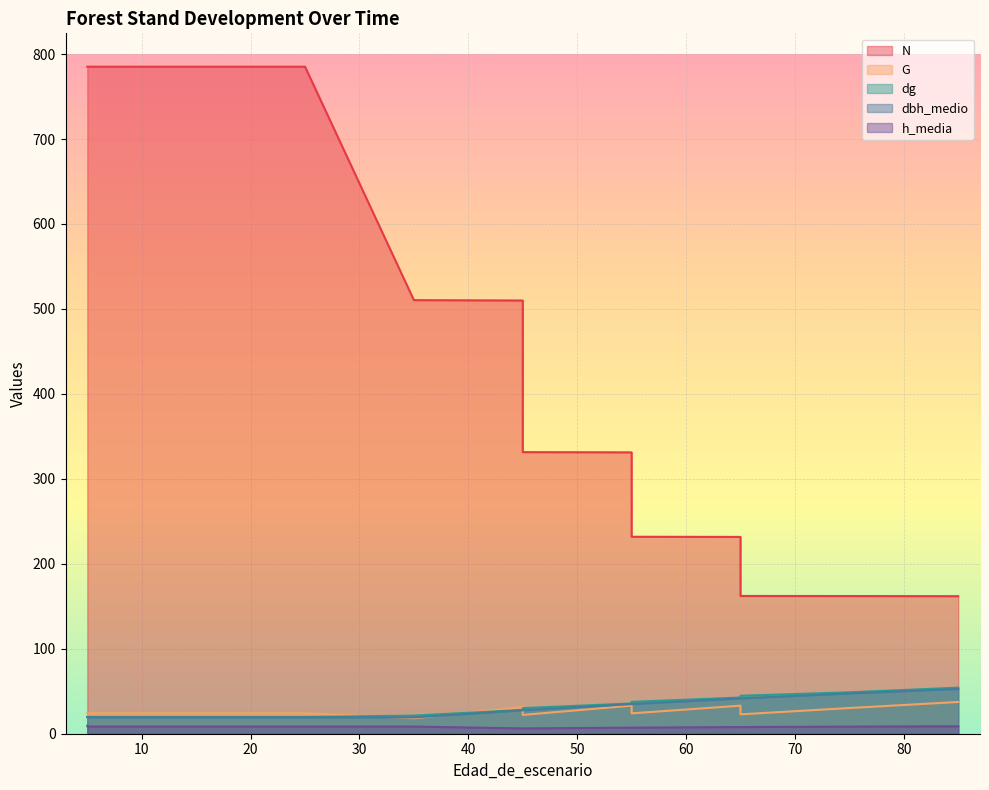

Which series has the widest spread of values?

N